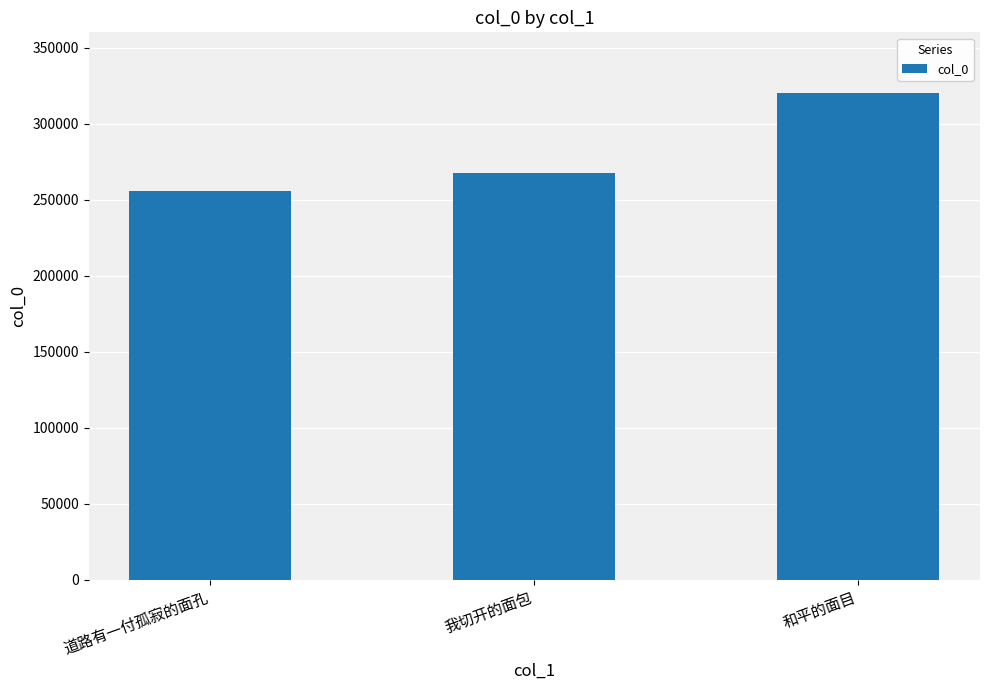

What is the sum of the values at 和平的面目 and 我切开的面包?

587224